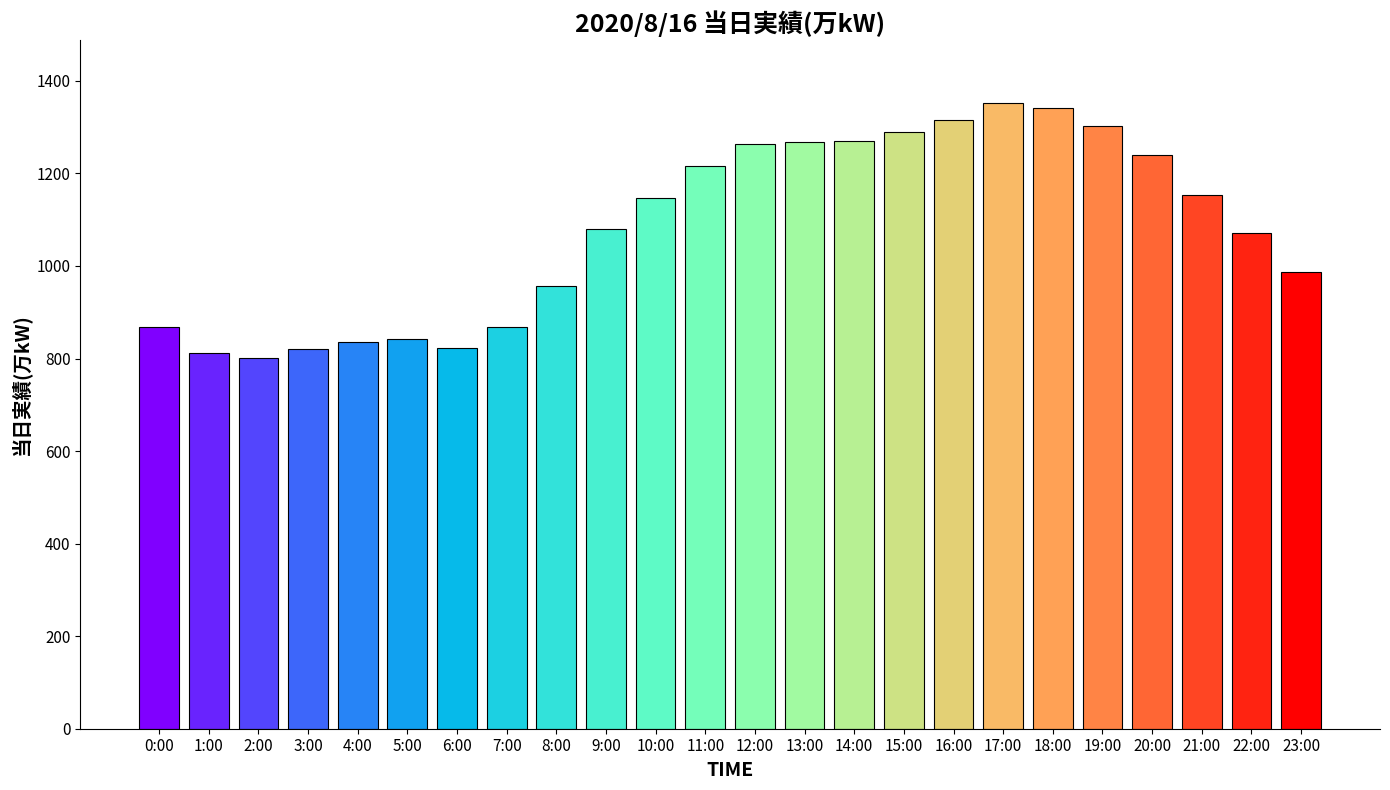

Does the chart contain stacked bars?

No